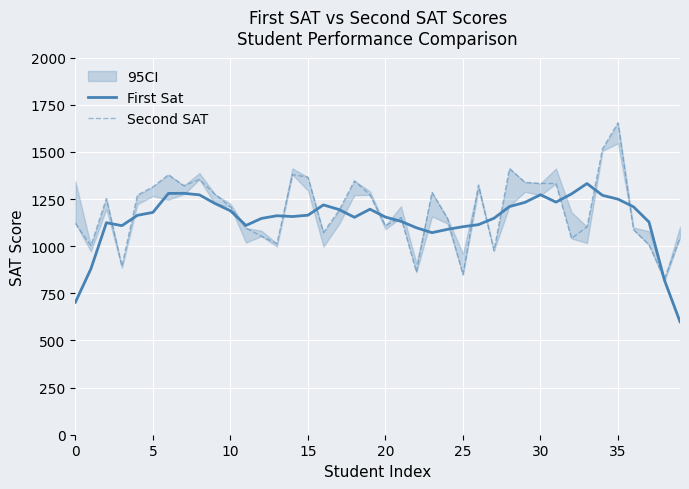

True or false: Second SAT has more than 2 interior local peaks.

True